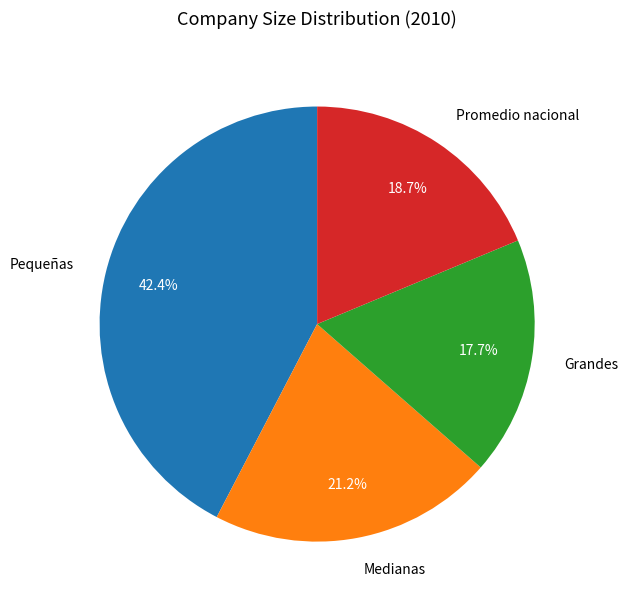

To the nearest percent, what is the difference between the largest and smallest slice percentages?

25%